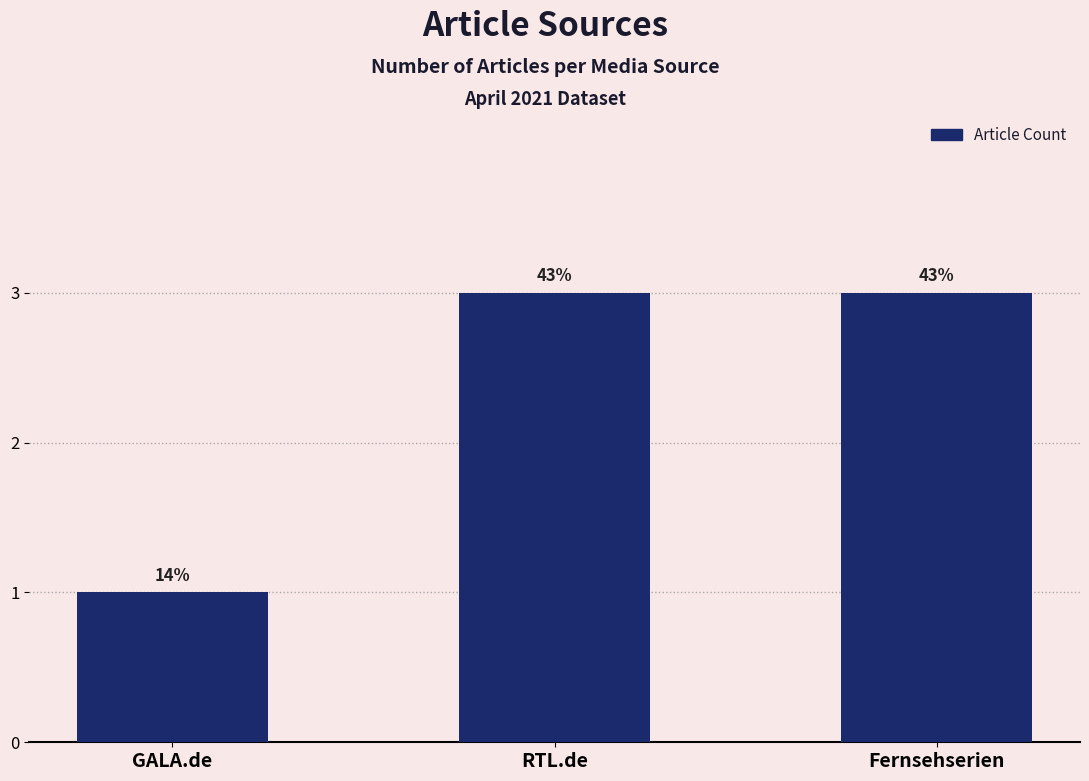

What is the label of the 3rd bar from the left?

Fernsehserien